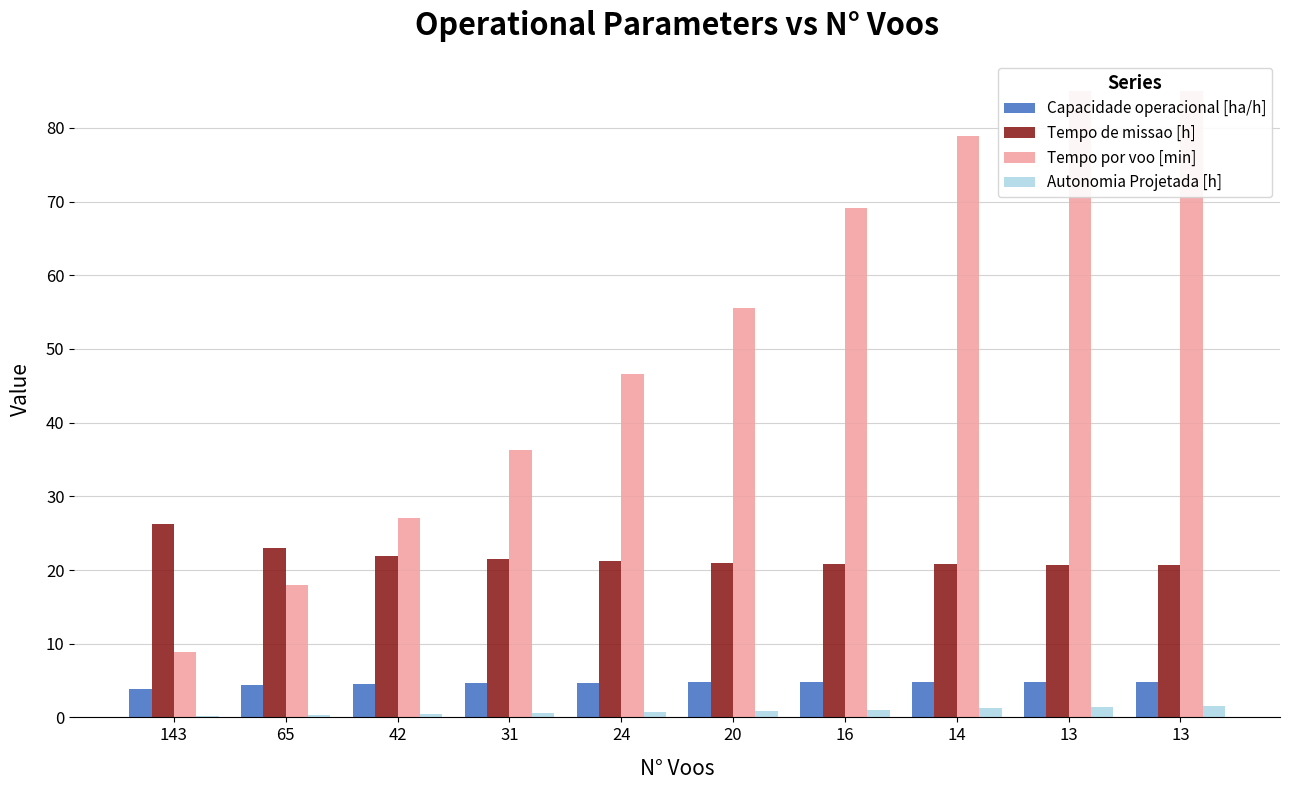

List the series in order of their peak value, highest first.

Tempo por voo [min], Tempo de missao [h], Capacidade operacional [ha/h], Autonomia Projetada [h]